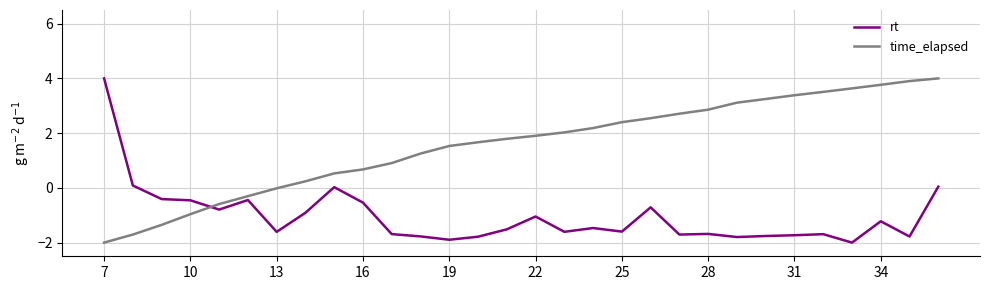

Which series has the largest total across all categories?

time_elapsed